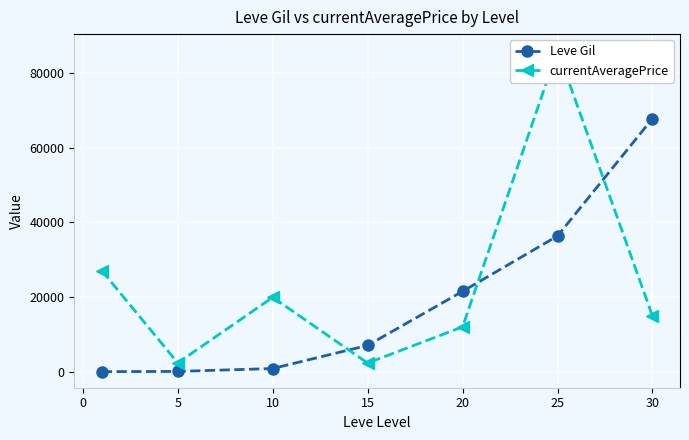

True or false: Leve Gil has more than 1 points higher than both neighbors.

False